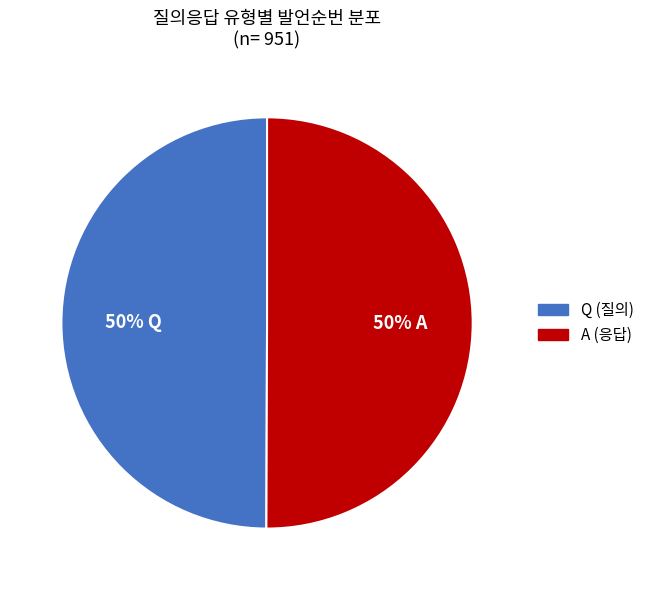

How many segments does this pie chart have?

2